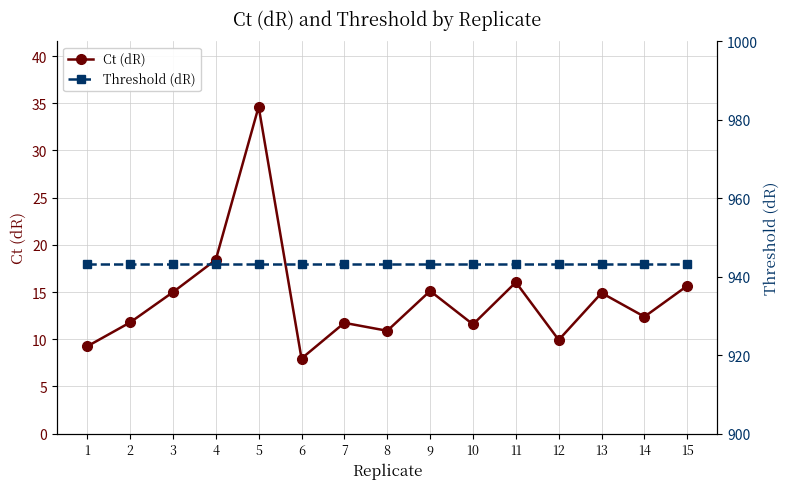

What is the sum of all Threshold (dR) values?

14147.1